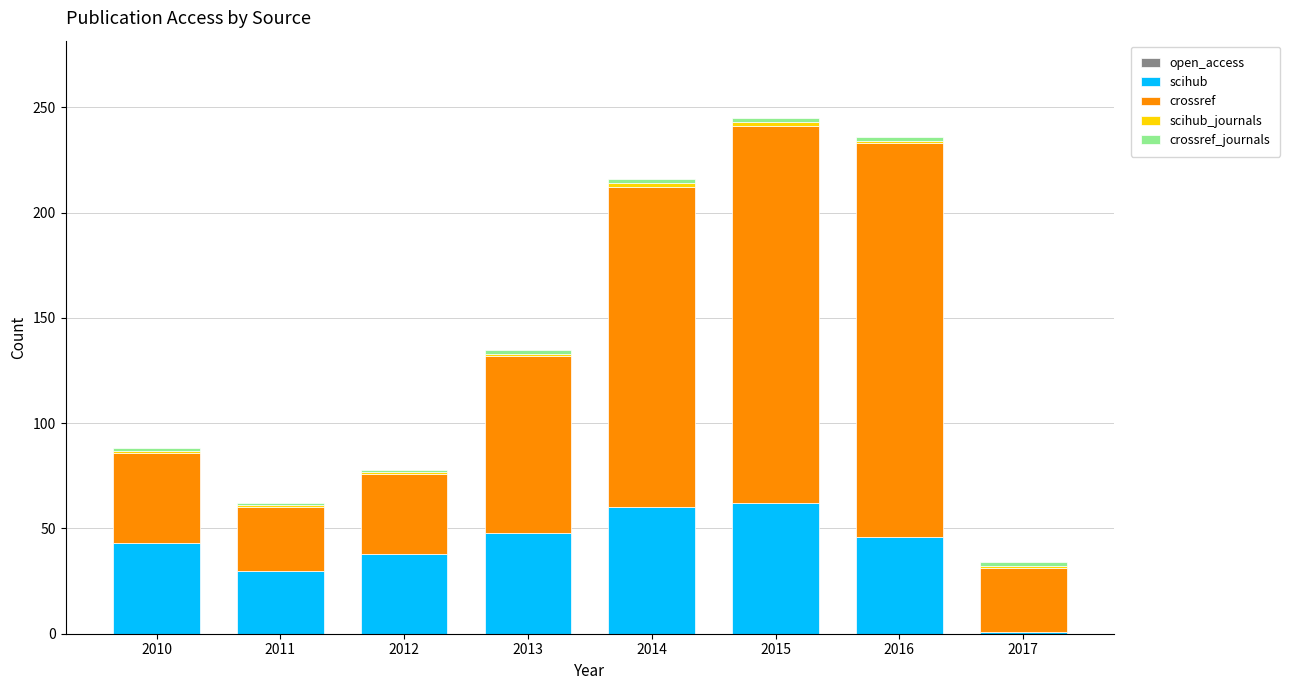

What is the difference between the maximum and minimum values in the scihub series?

61